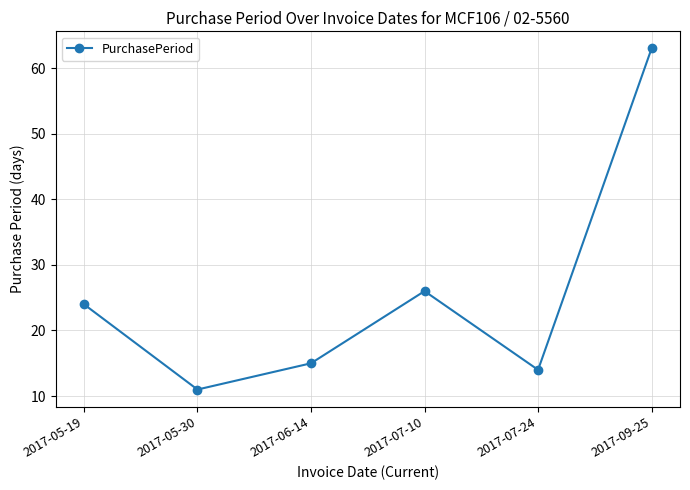

What is the average value?

26